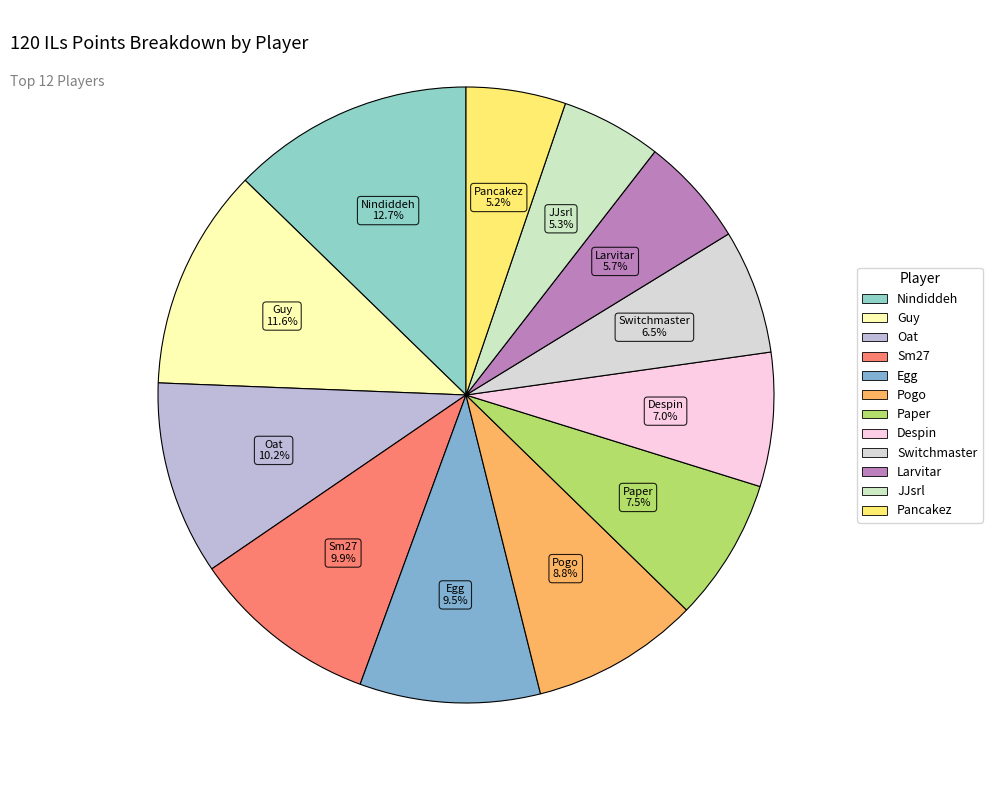

Which category has the biggest portion of the pie?

Nindiddeh